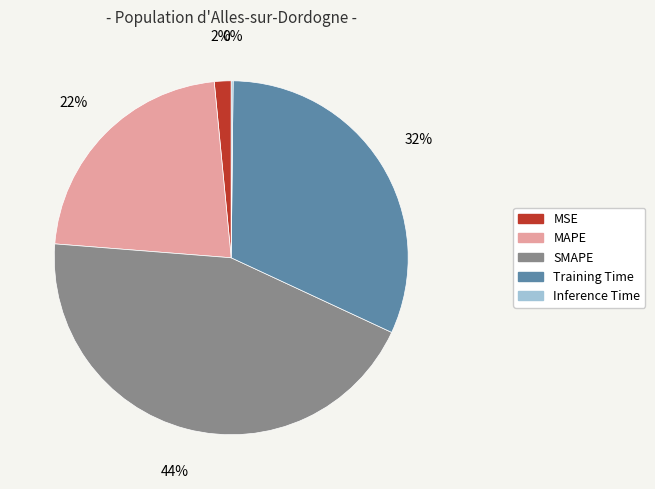

Which has a higher value, MAPE or MSE?

MAPE